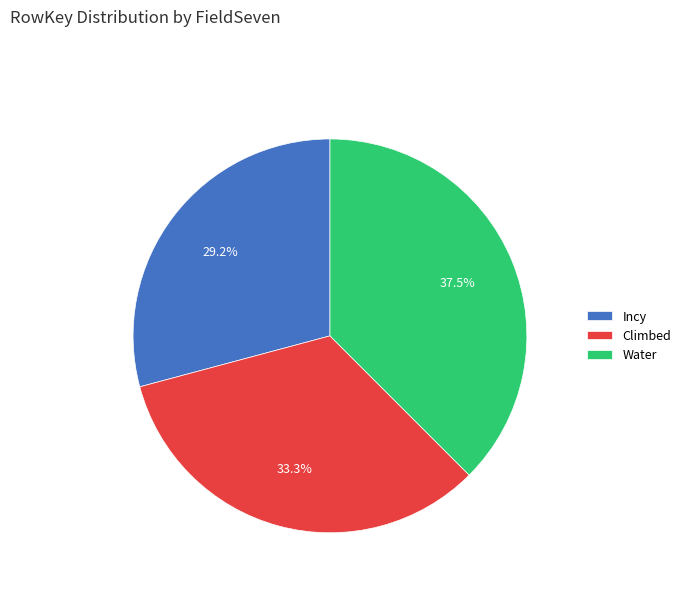

What is the smallest slice in the pie chart?

Incy